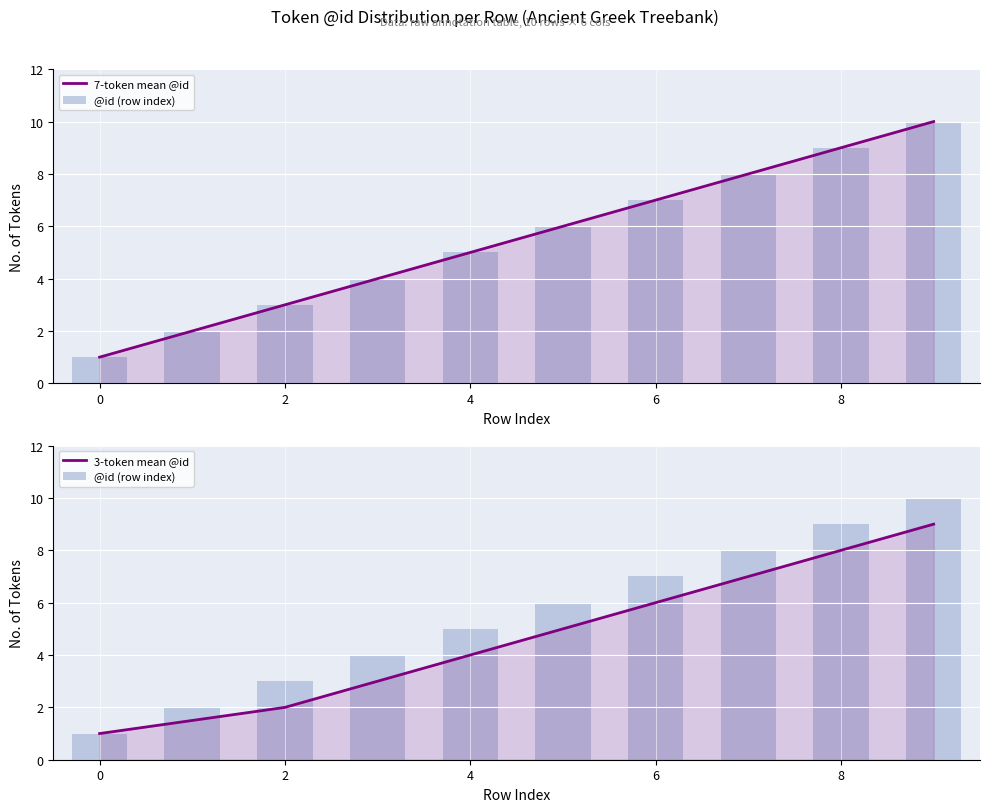

At how many categories does at least one series exceed 7?

3